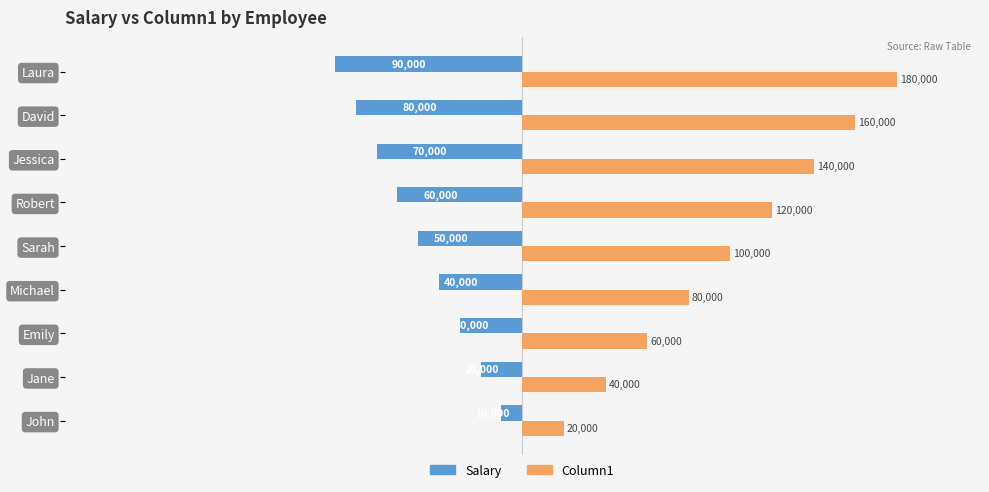

At which category is the sum across all series the highest?

Laura